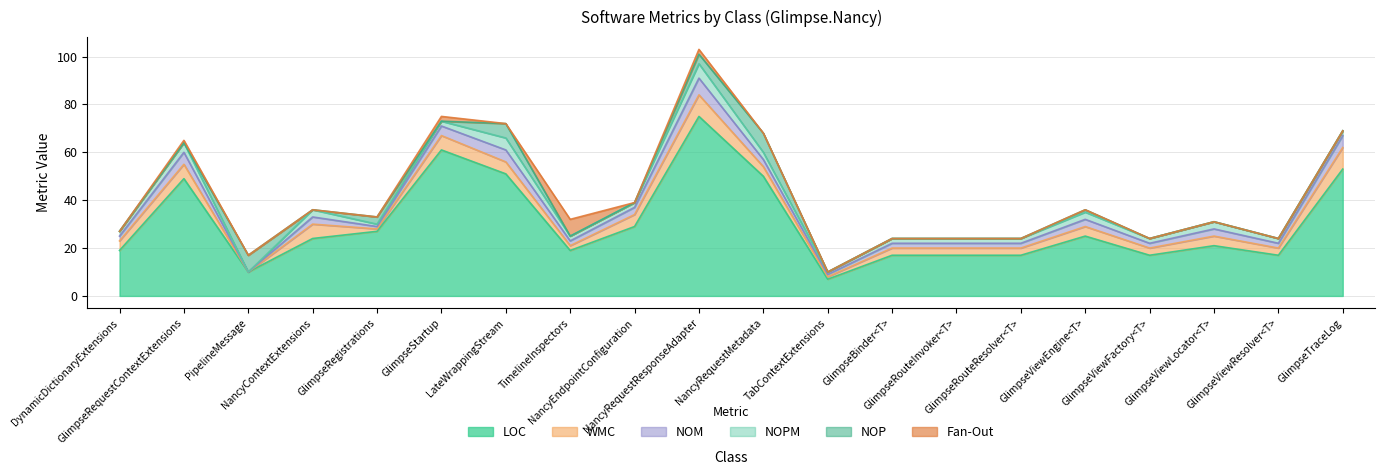

Which series changed the most between PipelineMessage and GlimpseViewEngine<T>?

LOC